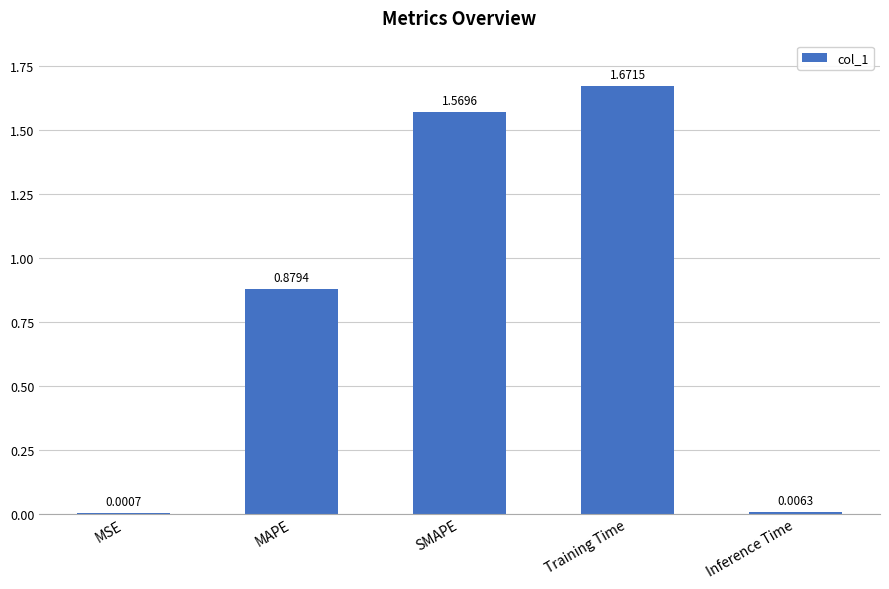

Where is the data nearest to the value 0?

MSE